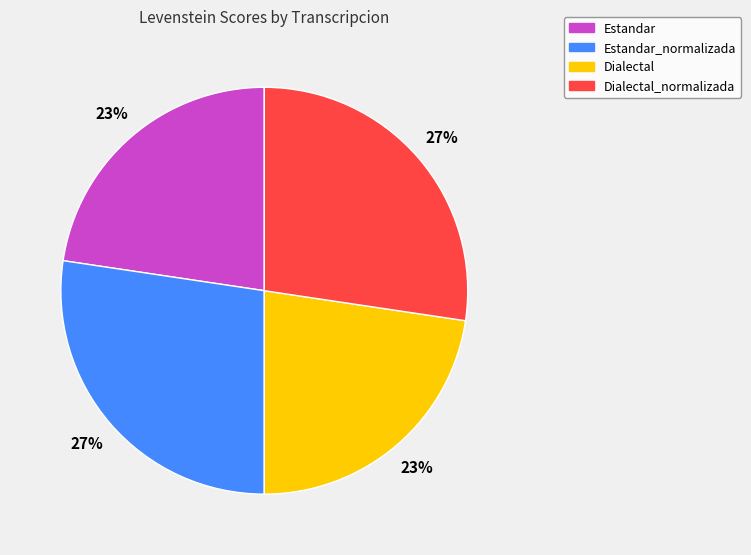

How many segments does this pie chart have?

4